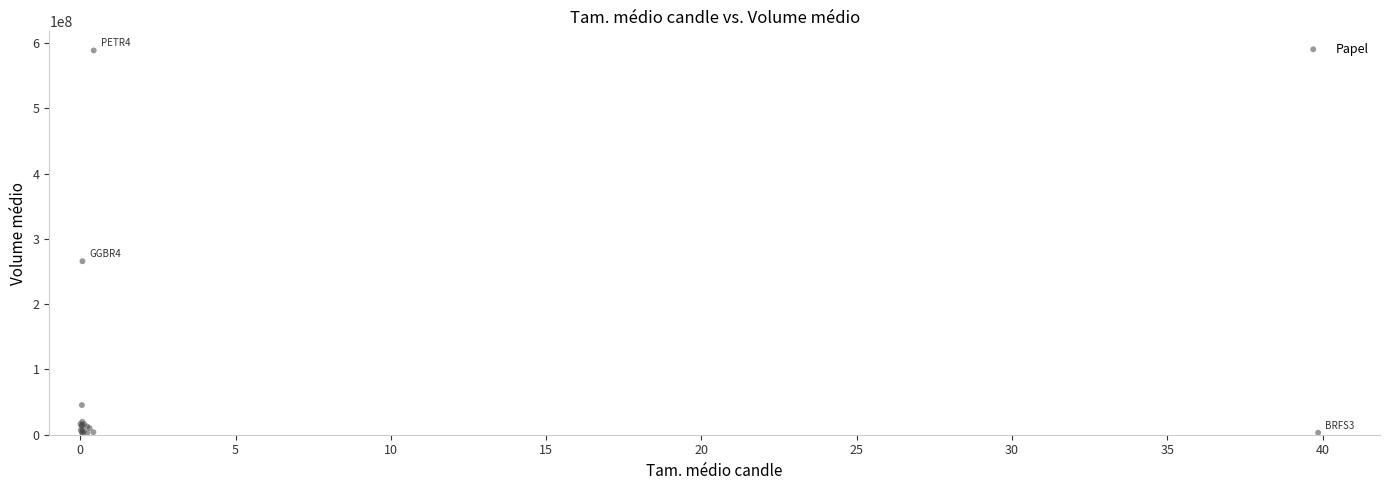

What Y value in the scatter plot is closest to 295636335?

265797693.2